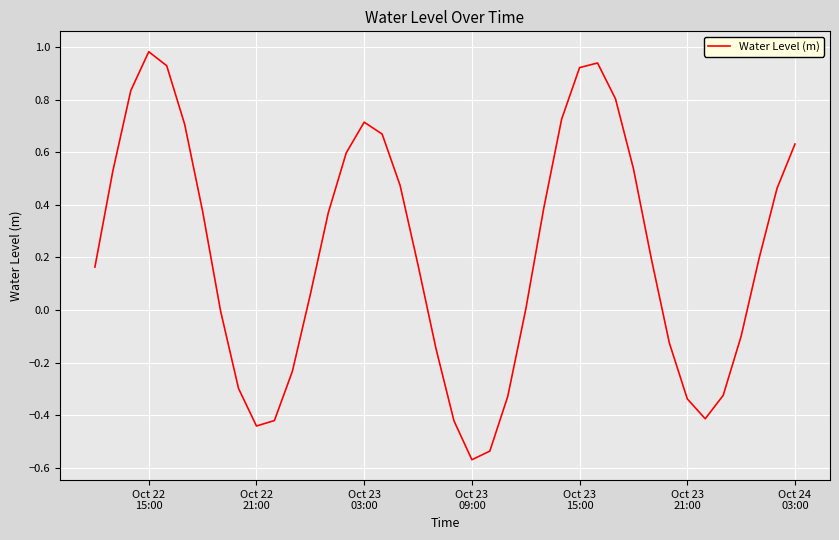

What is the difference between the maximum and minimum values?

1.6